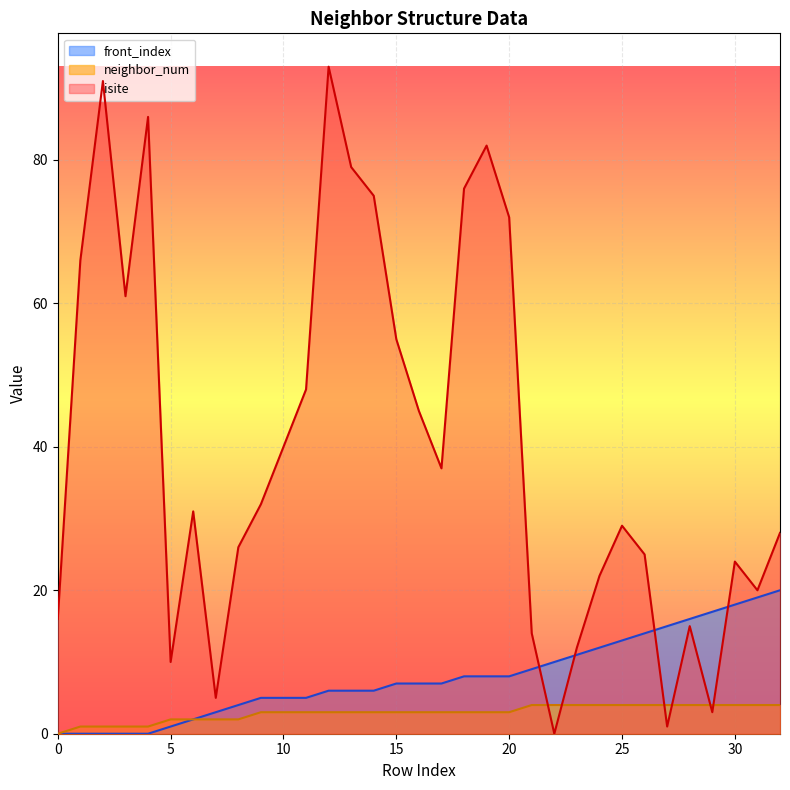

Where is the first local maximum for isite?

2